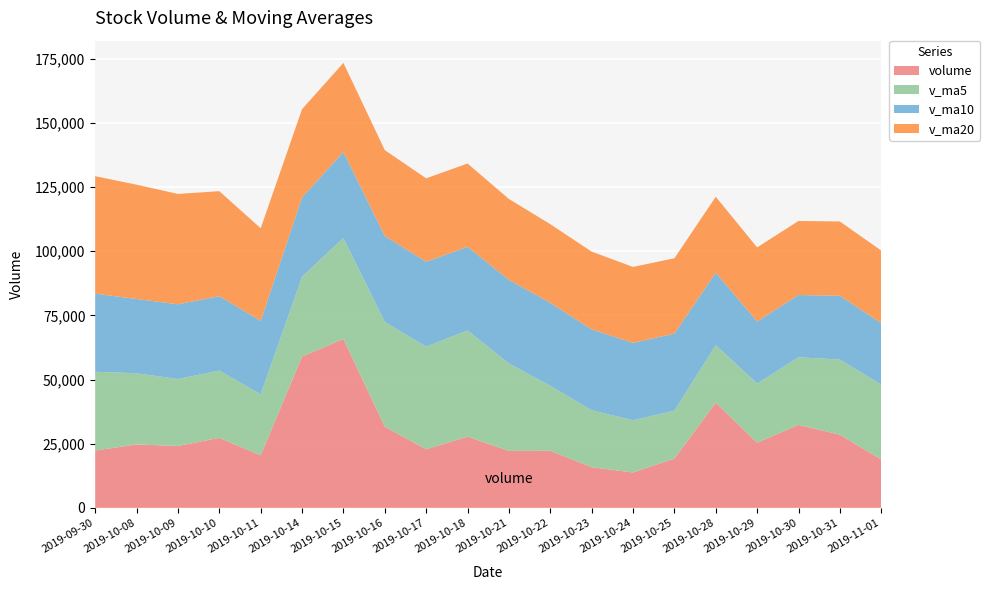

Reading left to right, what are all the values shown in this chart?

volume: 2019-09-30=22328.9	2019-10-08=24694.2	2019-10-09=24116.2	2019-10-10=27275.4	2019-10-11=20452.7	2019-10-14=58935.3	2019-10-15=65809.0	2019-10-16=31607.2	2019-10-17=22853.2	2019-10-18=27727.0	2019-10-21=22206.9	2019-10-22=22231.2	2019-10-23=15841.8	2019-10-24=13780.4	2019-10-25=19213.8	2019-10-28=40981.9	2019-10-29=25376.7	2019-10-30=32316.4	2019-10-31=28508.4	2019-11-01=18827.0
v_ma5: 2019-09-30=30680.6	2019-10-08=27733.1	2019-10-09=26081.4	2019-10-10=26206.8	2019-10-11=23773.5	2019-10-14=31094.8	2019-10-15=39317.7	2019-10-16=40815.9	2019-10-17=39931.5	2019-10-18=41386.3	2019-10-21=34040.7	2019-10-22=25325.1	2019-10-23=22172.0	2019-10-24=20357.4	2019-10-25=18654.8	2019-10-28=22409.8	2019-10-29=23038.9	2019-10-30=26333.8	2019-10-31=29279.4	2019-11-01=29202.1
v_ma10: 2019-09-30=30420.5	2019-10-08=28931.4	2019-10-09=29104.2	2019-10-10=28984.6	2019-10-11=28625.2	2019-10-14=30887.7	2019-10-15=33525.4	2019-10-16=33448.7	2019-10-17=33069.1	2019-10-18=32579.9	2019-10-21=32567.7	2019-10-22=32321.4	2019-10-23=31494.0	2019-10-24=30144.5	2019-10-25=30020.6	2019-10-28=28225.2	2019-10-29=24182.0	2019-10-30=24252.9	2019-10-31=24818.4	2019-11-01=23928.5
v_ma20: 2019-09-30=45756.4	2019-10-08=44515.7	2019-10-09=42972.1	2019-10-10=40881.7	2019-10-11=36058.4	2019-10-14=34378.4	2019-10-15=34650.9	2019-10-16=33462.1	2019-10-17=32489.7	2019-10-18=32435.9	2019-10-21=31494.1	2019-10-22=30626.4	2019-10-23=30299.1	2019-10-24=29564.5	2019-10-25=29322.9	2019-10-28=29556.5	2019-10-29=28853.7	2019-10-30=28850.8	2019-10-31=28943.8	2019-11-01=28254.2